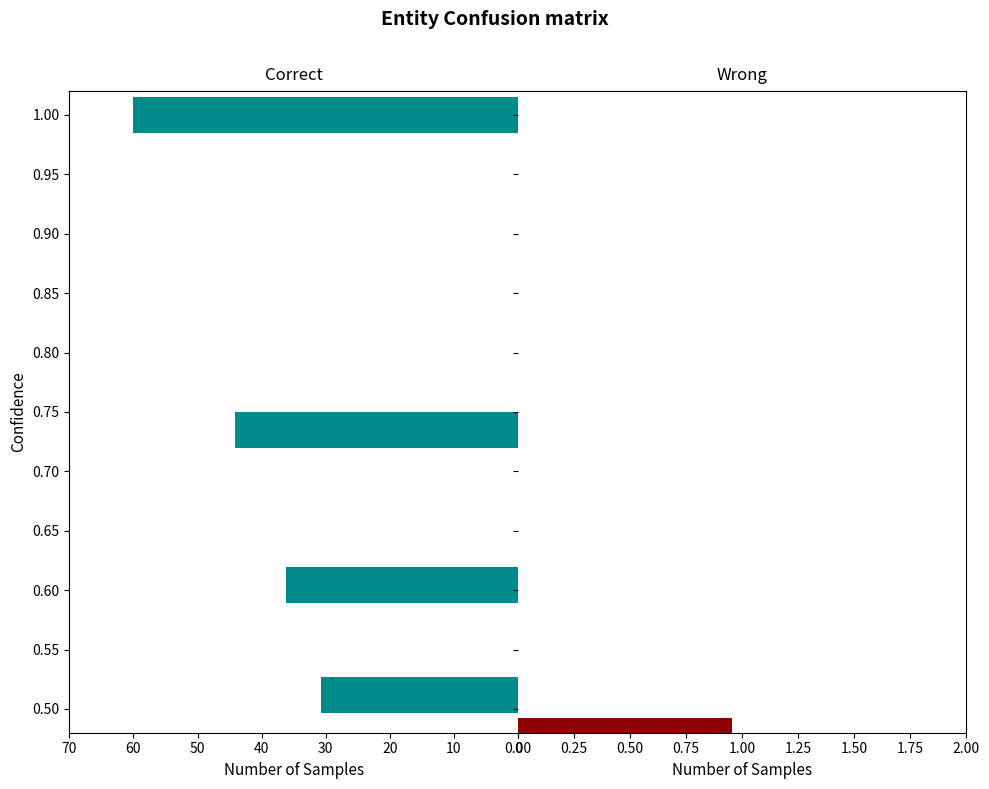

Does the chart contain any negative values?

Yes